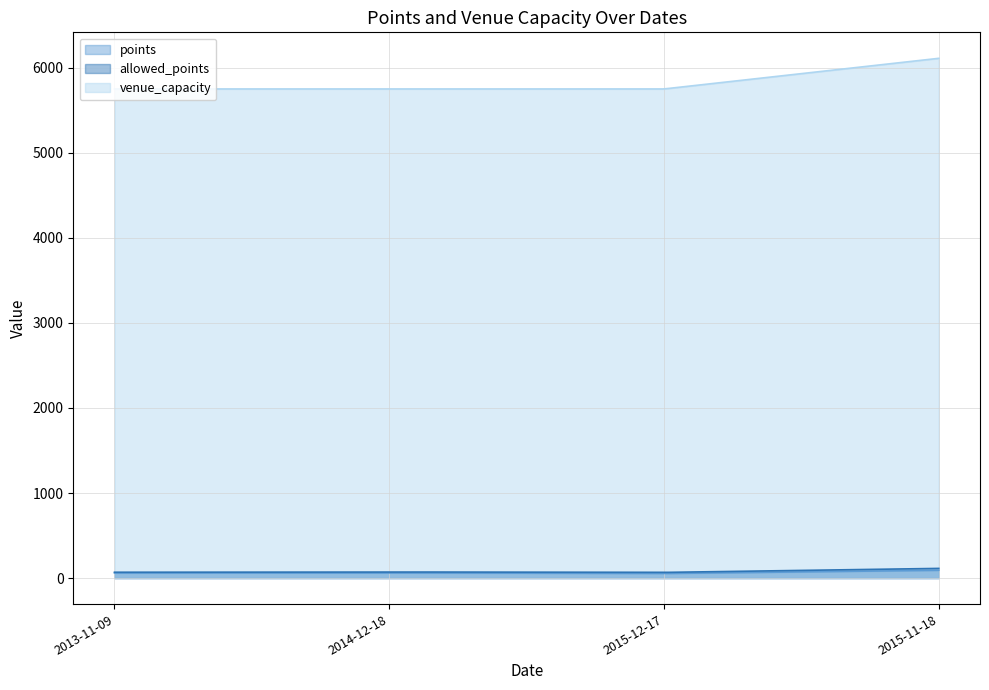

What is the spread (max minus min) of values at 2014-12-18?

5689